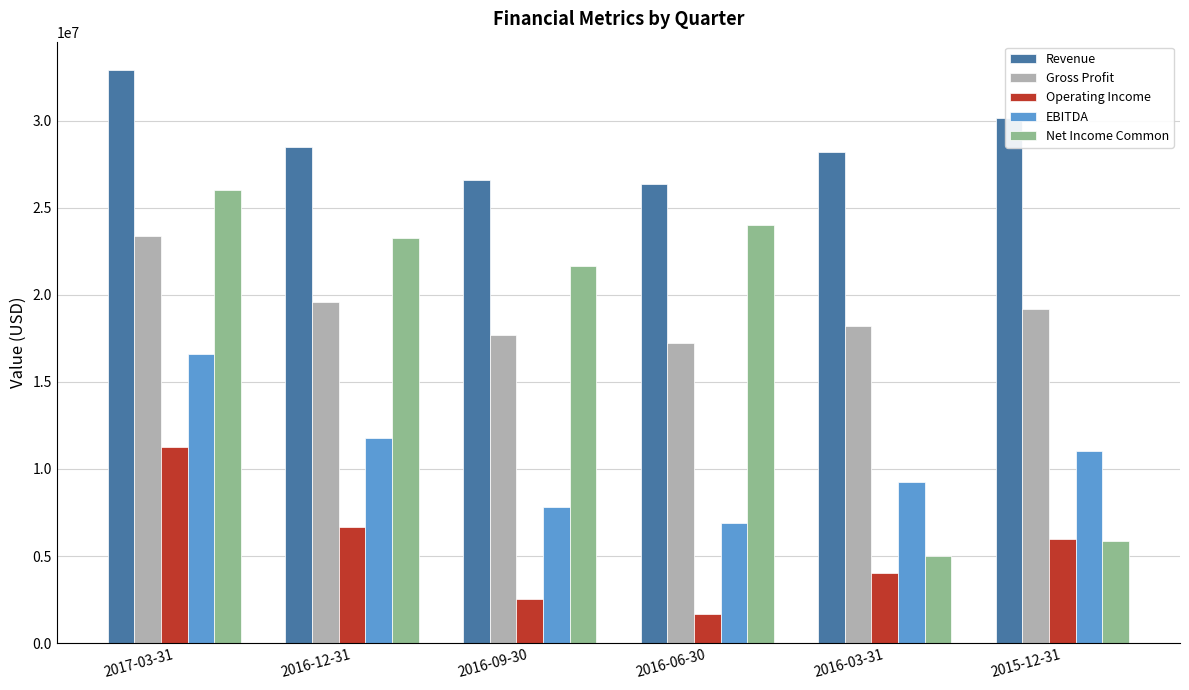

What are all the series names shown in the legend?

Revenue, Gross Profit, Operating Income, EBITDA, Net Income Common